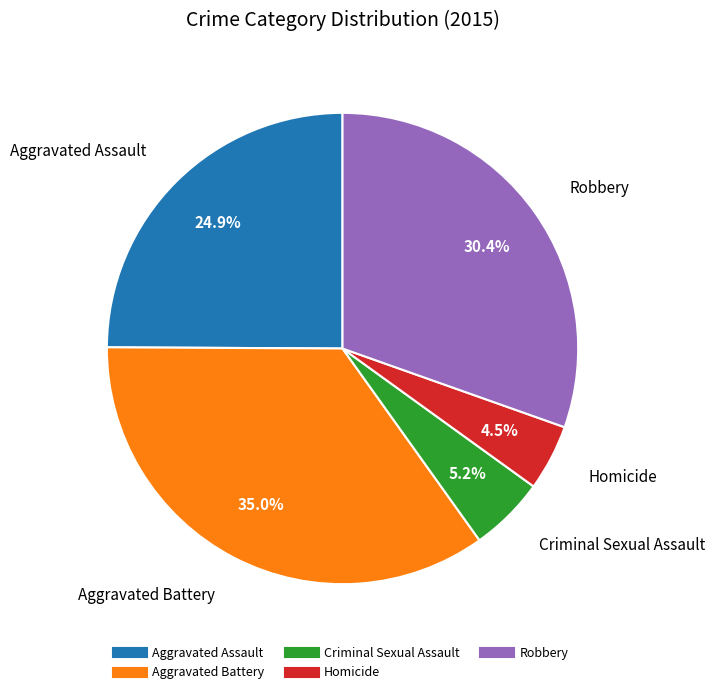

Combined, what portion of the pie is Robbery and Aggravated Assault?

55.3%